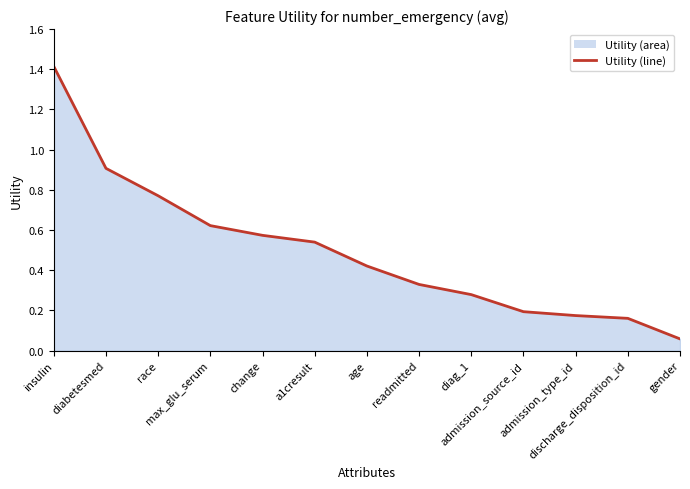

What position from the left is discharge_disposition_id?

12